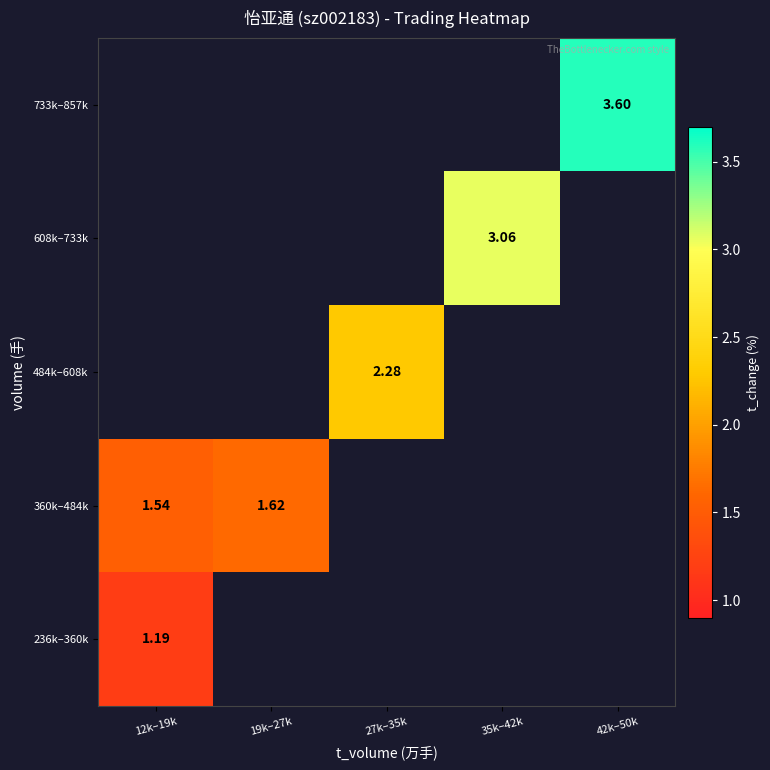

Count the number of data series in this chart.

5